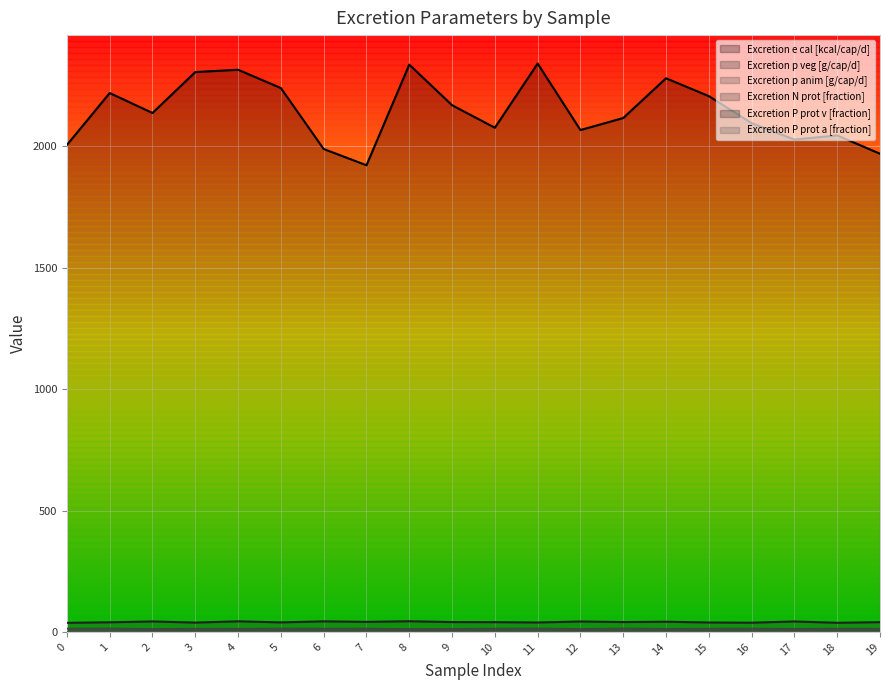

What is the total value across all series at 11?

2394.2